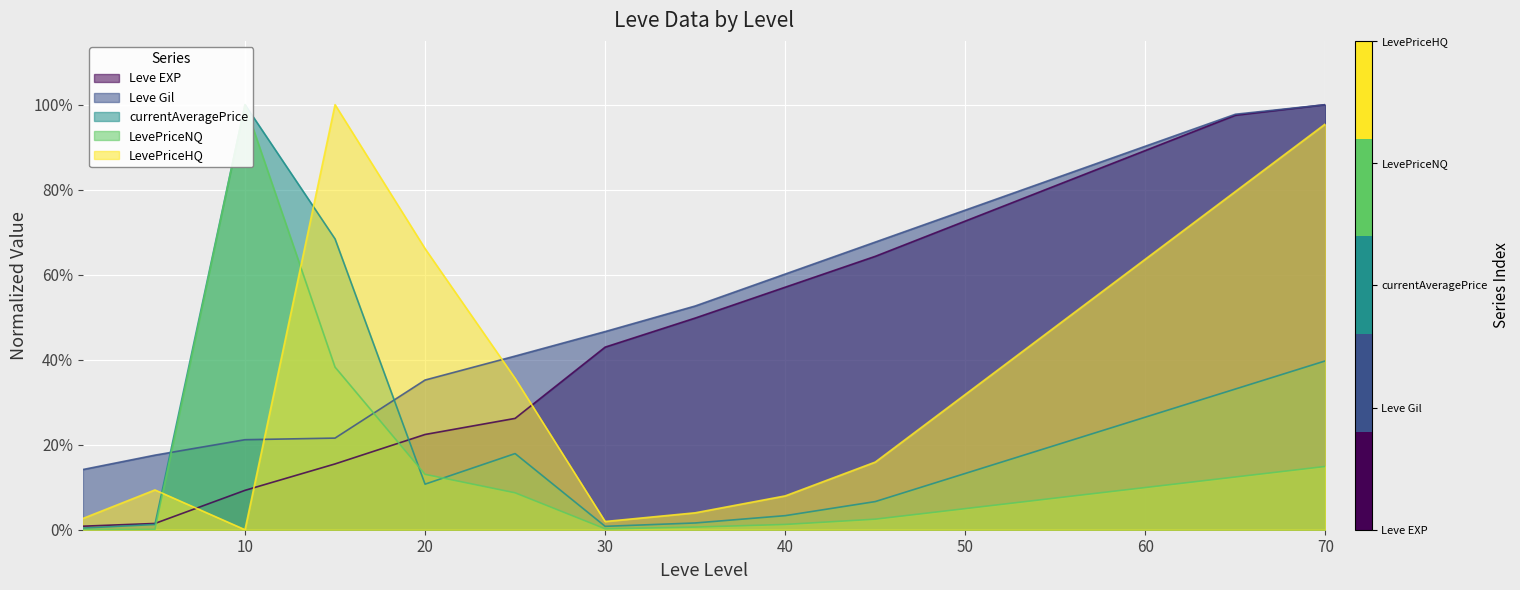

True or false: LevePriceHQ has more than 2 interior local peaks.

False